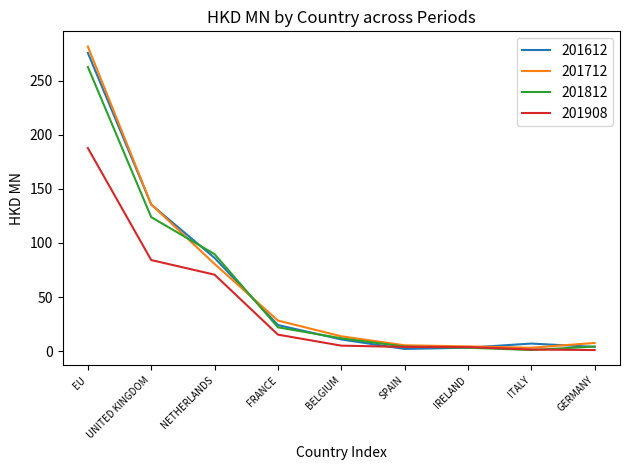

What is the spread (max minus min) of values at FRANCE?

13.0